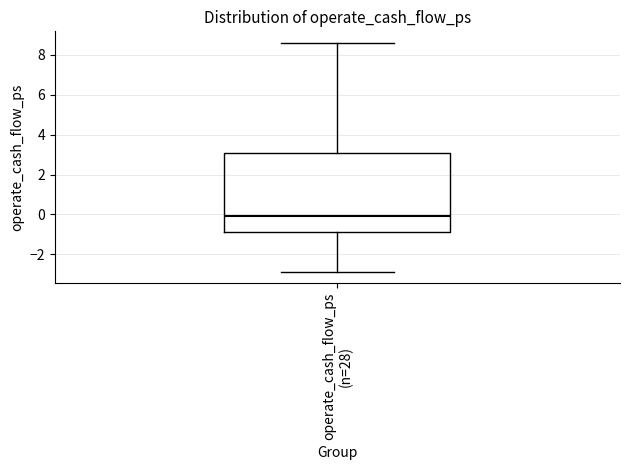

Where does the lower whisker of the box for operate_cash_flow_ps (n=28) end on the y-axis? The values are not printed on the chart, so give them approximately, as read against the axis.

-2.8